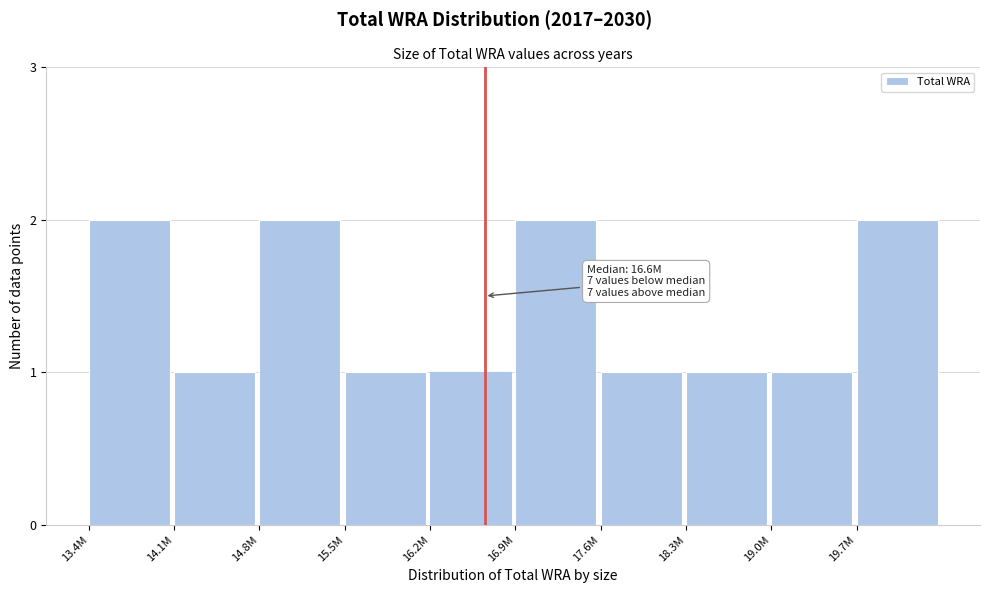

Reading left to right, list all the values displayed in this chart.

13.4M=2	14.1M=1	14.8M=2	15.5M=1	16.2M=1	16.9M=2	17.6M=1	18.3M=1	19.0M=1	19.7M=2